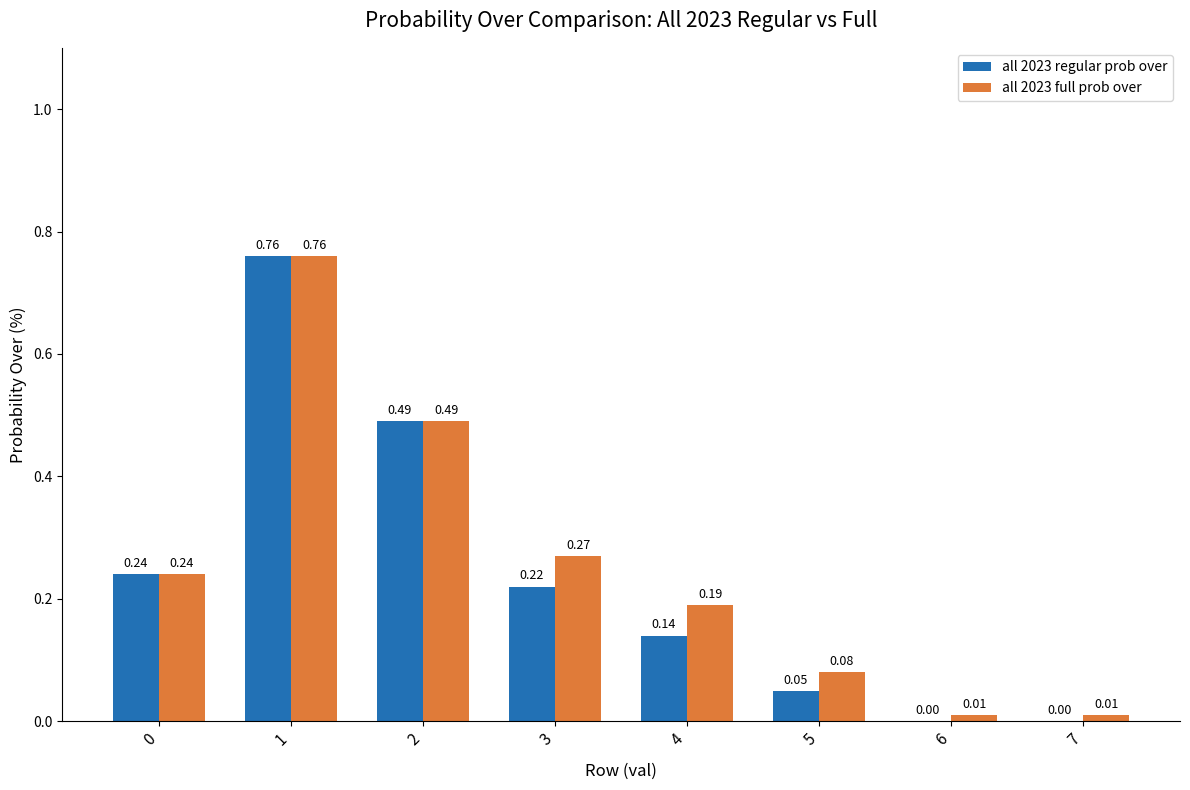

What are all the series names shown in the legend?

all 2023 regular prob over, all 2023 full prob over